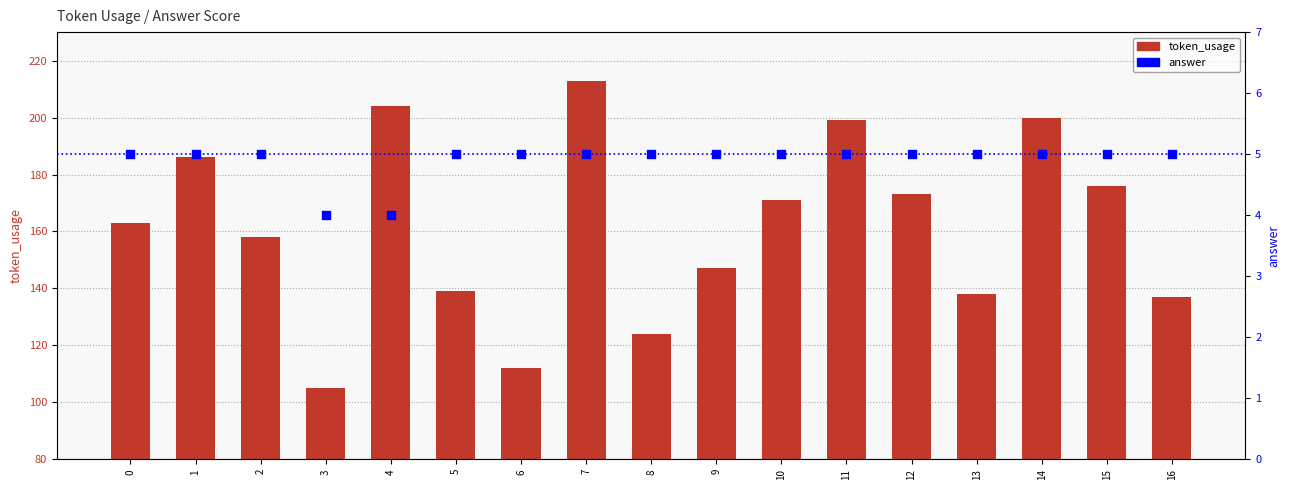

Which series has the largest total across all categories?

token_usage